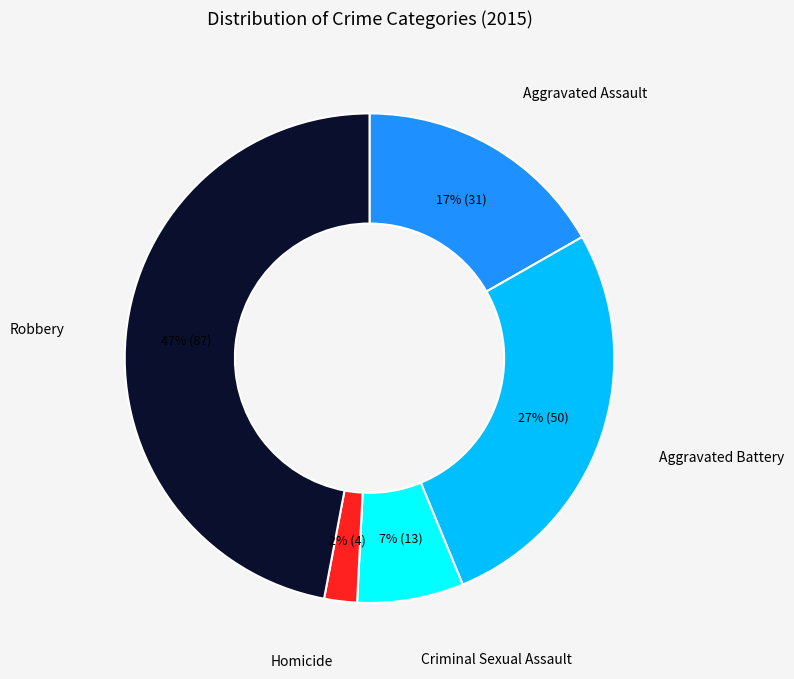

Count the number of slices in the pie.

5